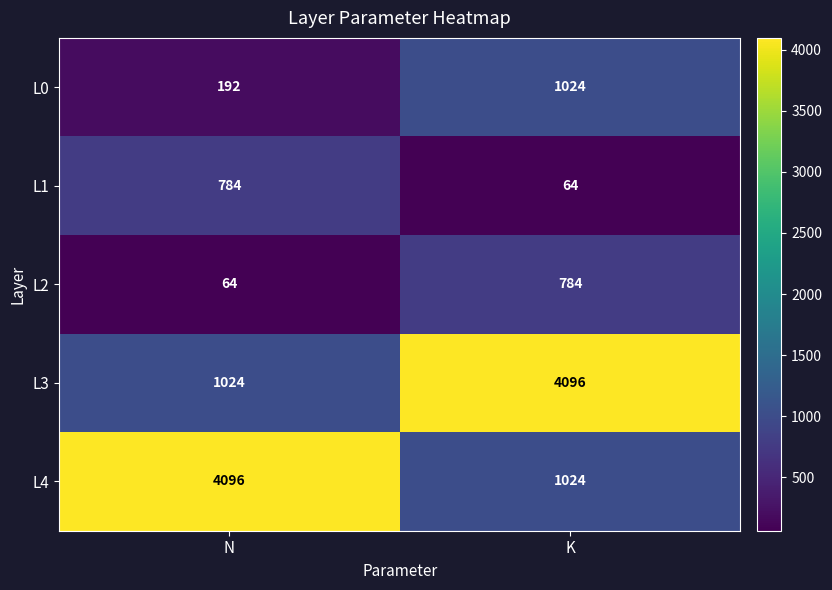

Count the number of categories in the chart.

2